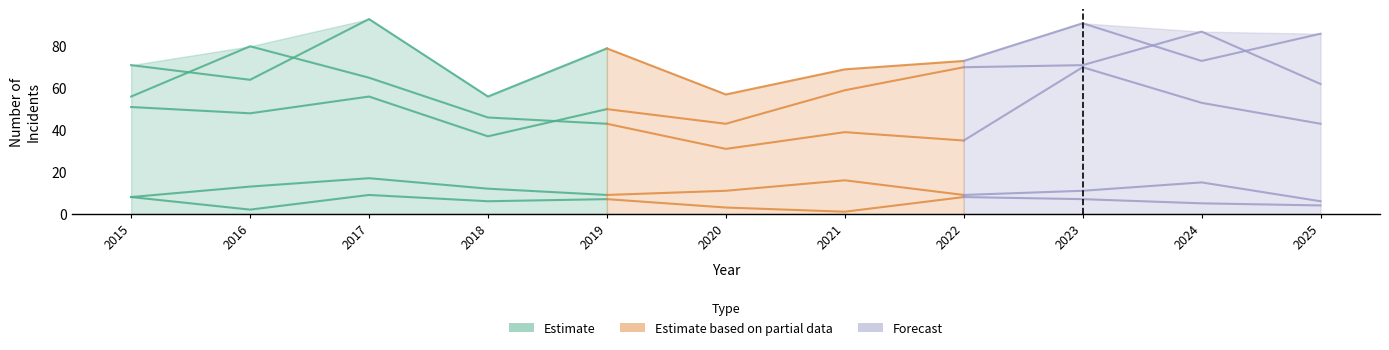

What is the sum of all Robbery values?

561